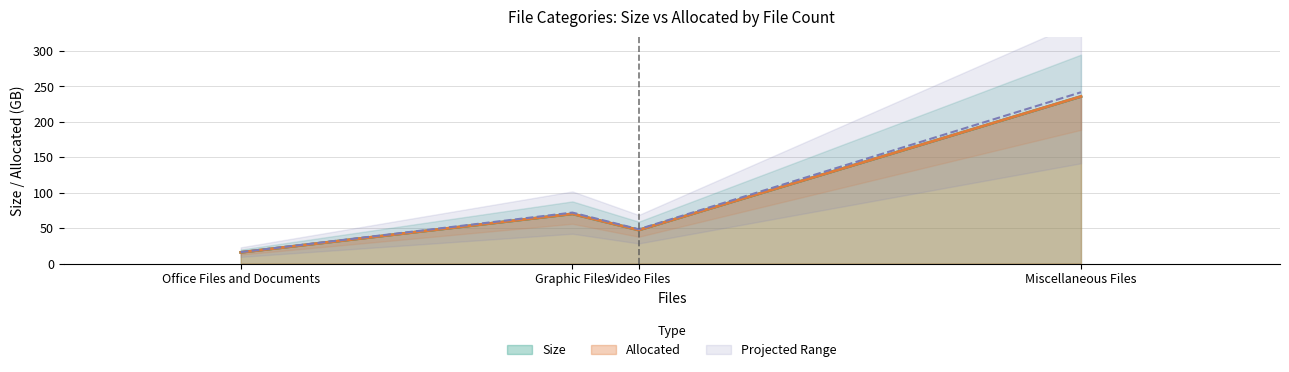

True or false: Allocated and Size cross at least once.

False